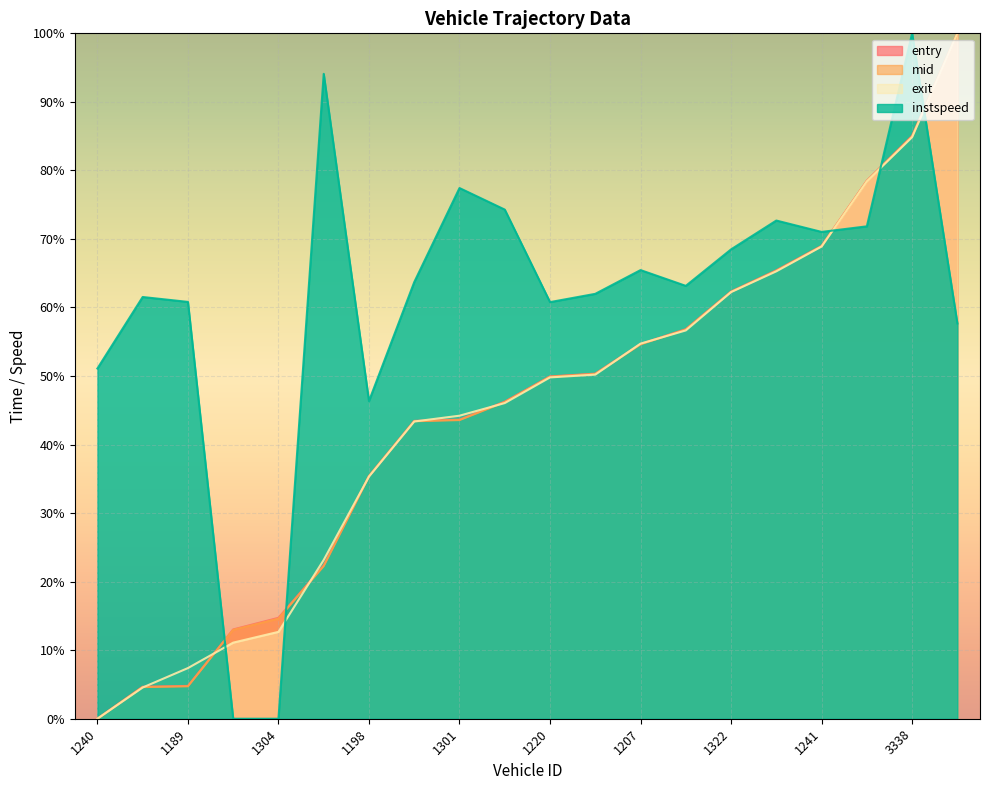

At how many categories does at least one series exceed 59?

16